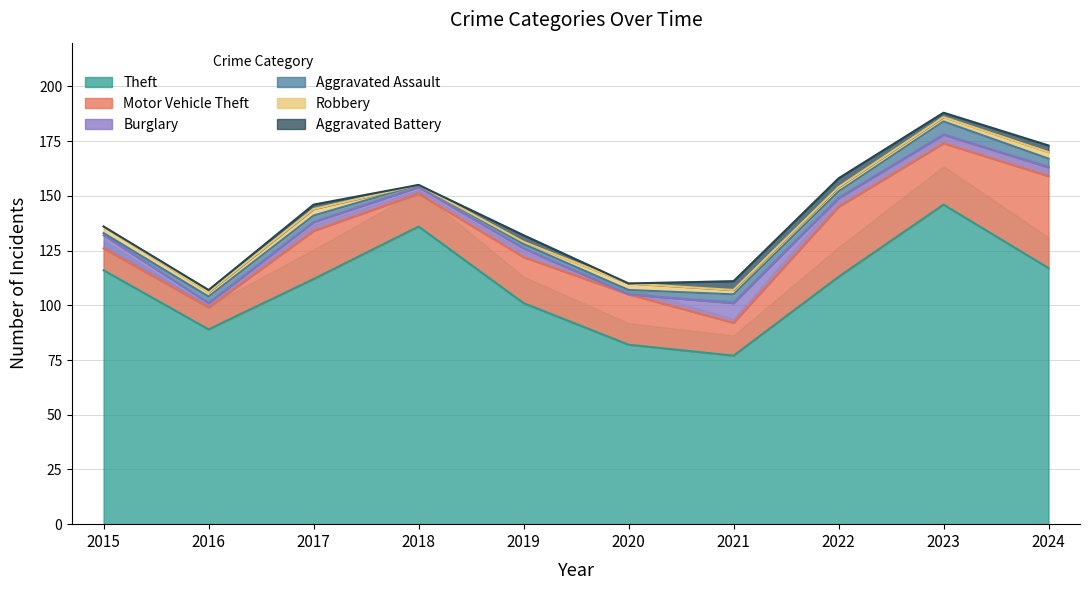

What is the value of the Robbery point at the 9th from the left?

2